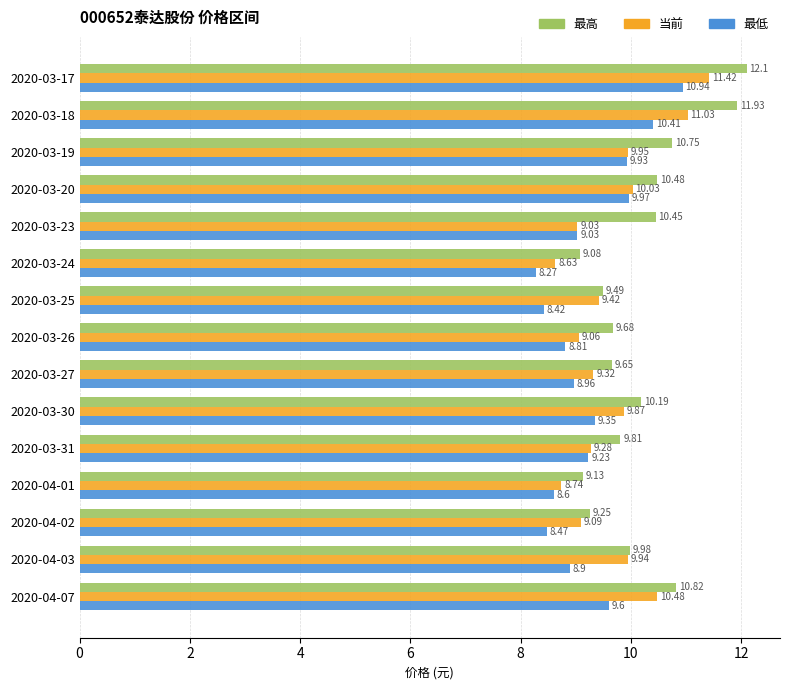

Which series has the widest spread of values?

最高